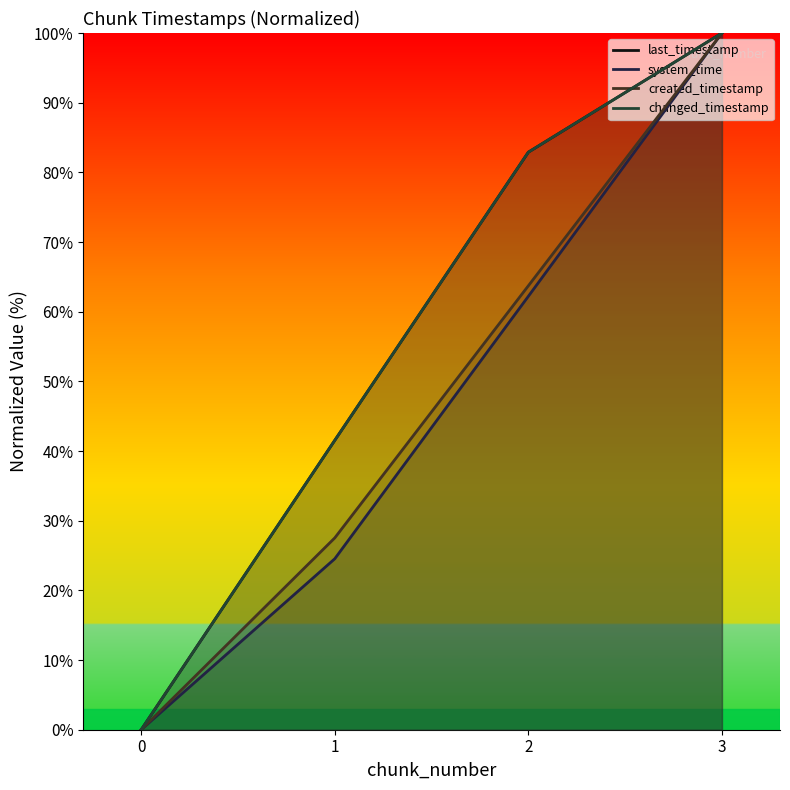

Rank the series at 0 from lowest to highest value.

last_timestamp, system_time, created_timestamp, changed_timestamp